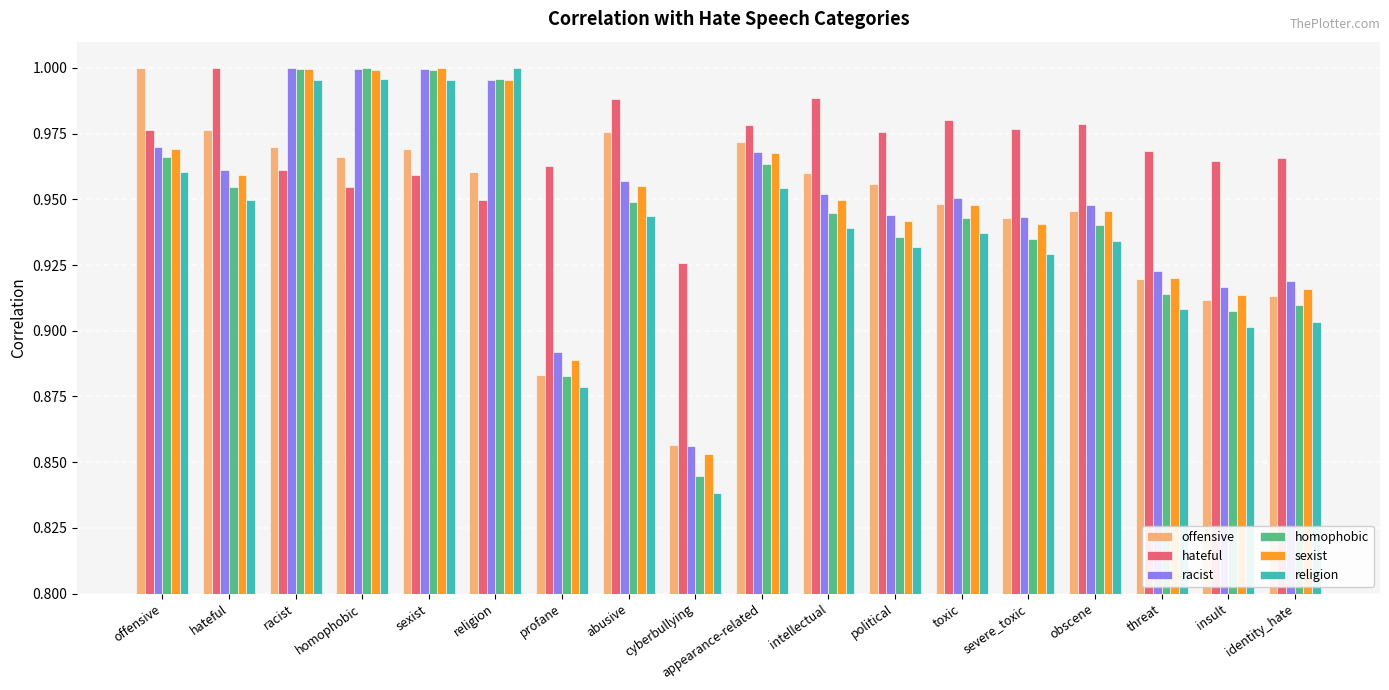

What is the sum of all sexist values?

17.1